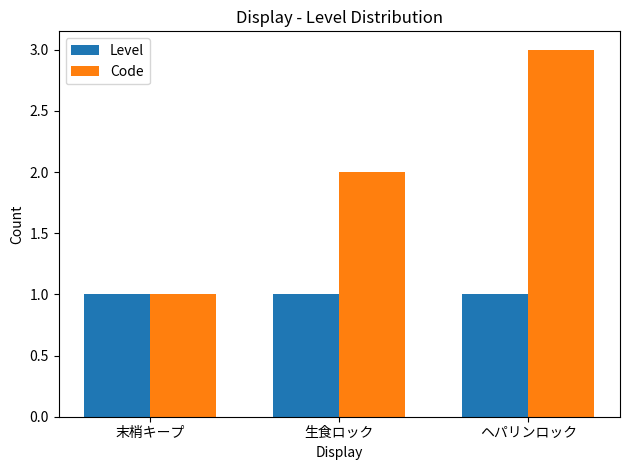

How many bars are there in total?

6